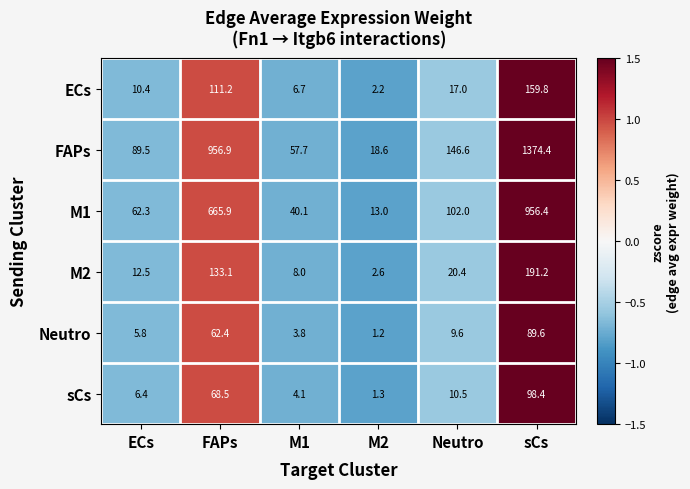

At which category does the chart reach its minimum across all series?

M2